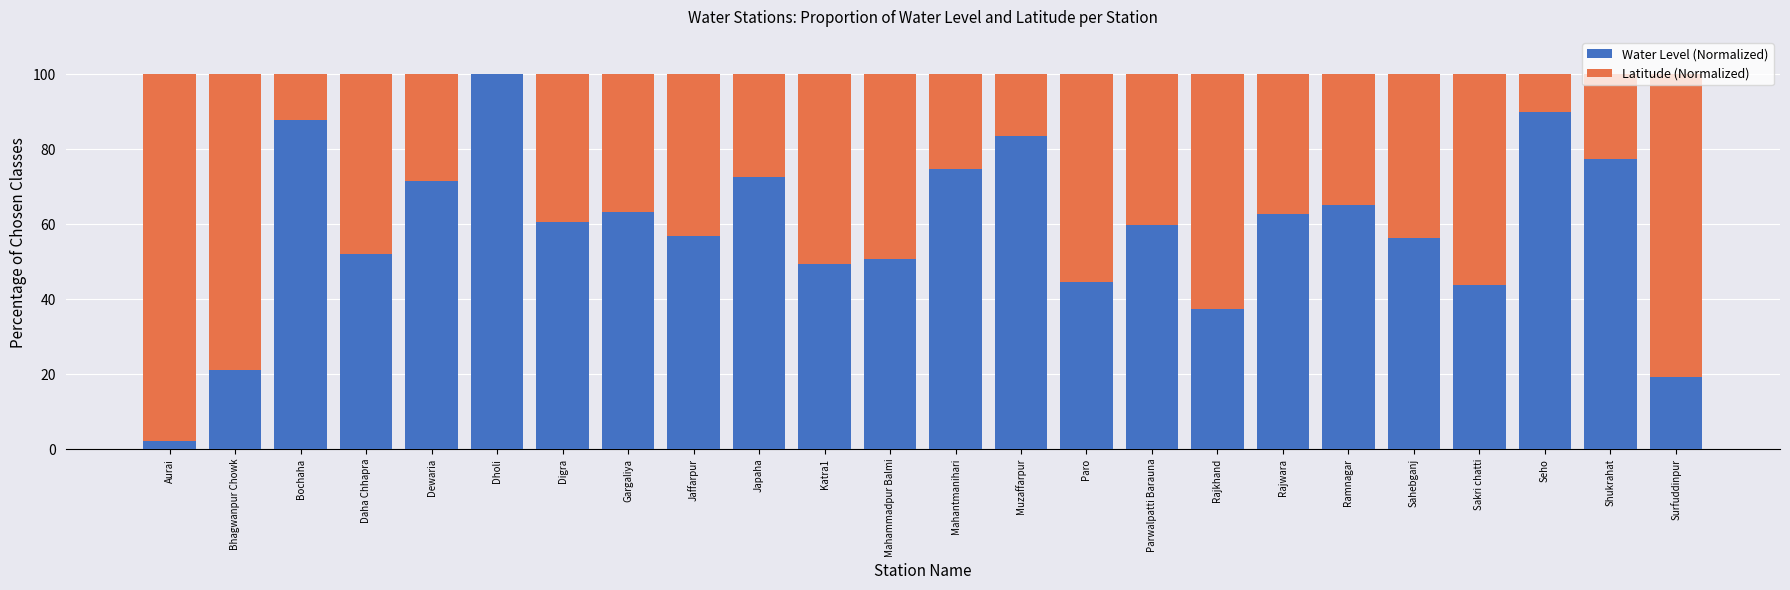

Is it true that Water Level (Normalized) equals 71.6 at Dewaria?

True